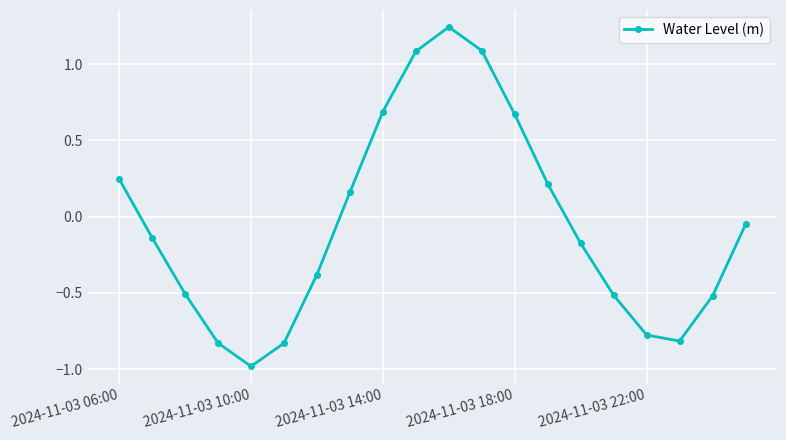

What is the smallest value displayed?

-1.0